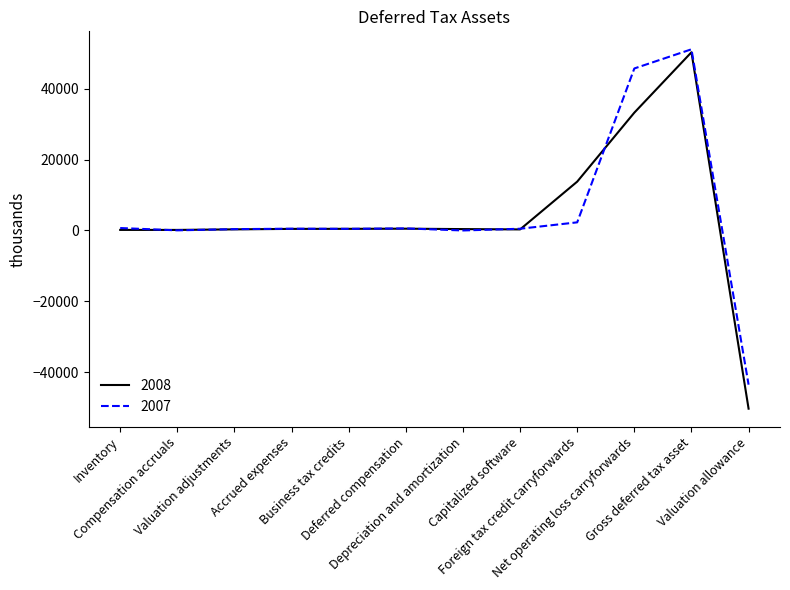

Is the value of 2007 at Foreign tax credit carryforwards greater than the value of 2008 at Gross deferred tax asset?

No